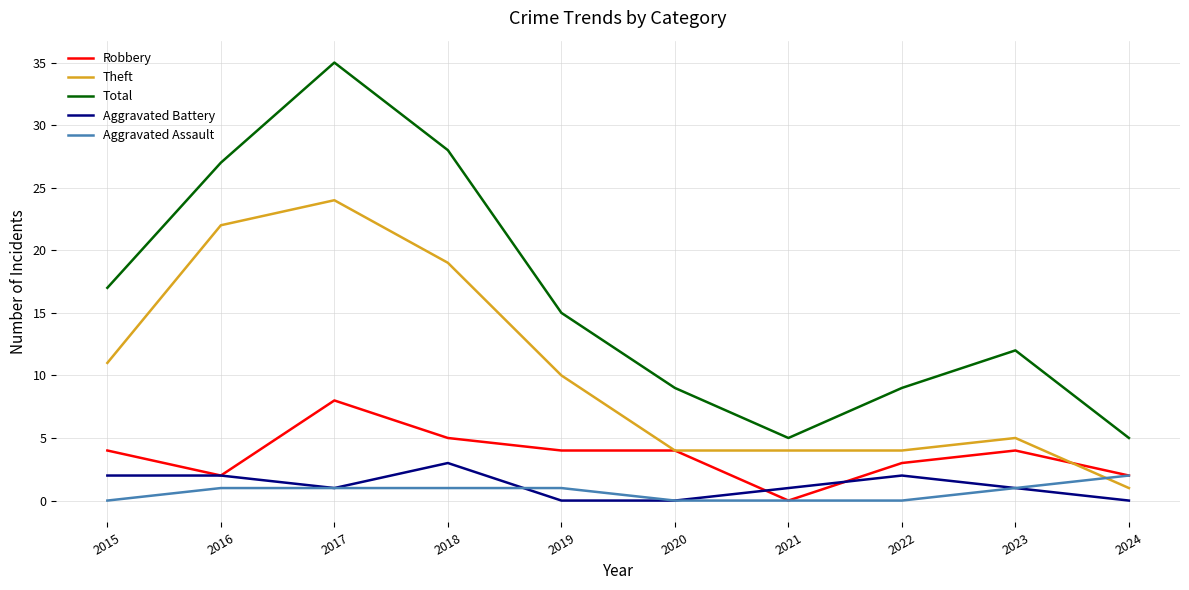

The Aggravated Assault series shows 1 at 2019. True or false?

True